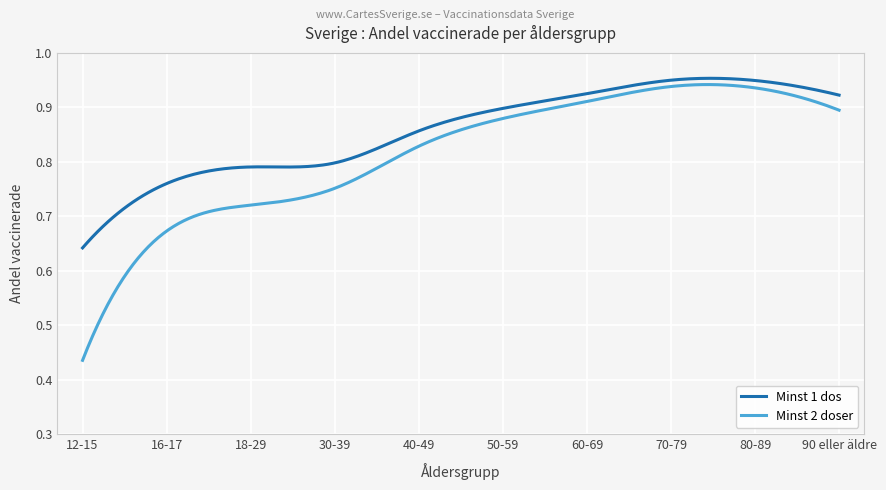

List the series in order of their overall mean, highest first.

Minst 1 dos, Minst 2 doser